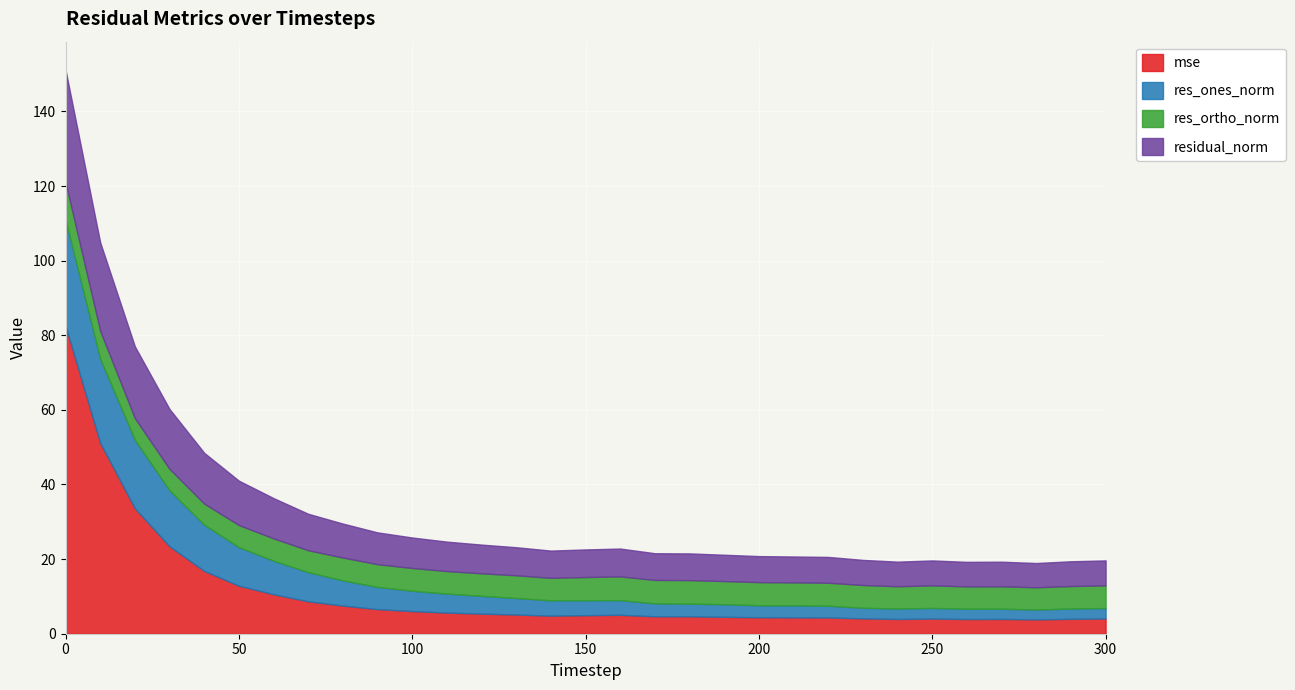

List the series in order of their peak value, highest first.

mse, residual_norm, res_ones_norm, res_ortho_norm